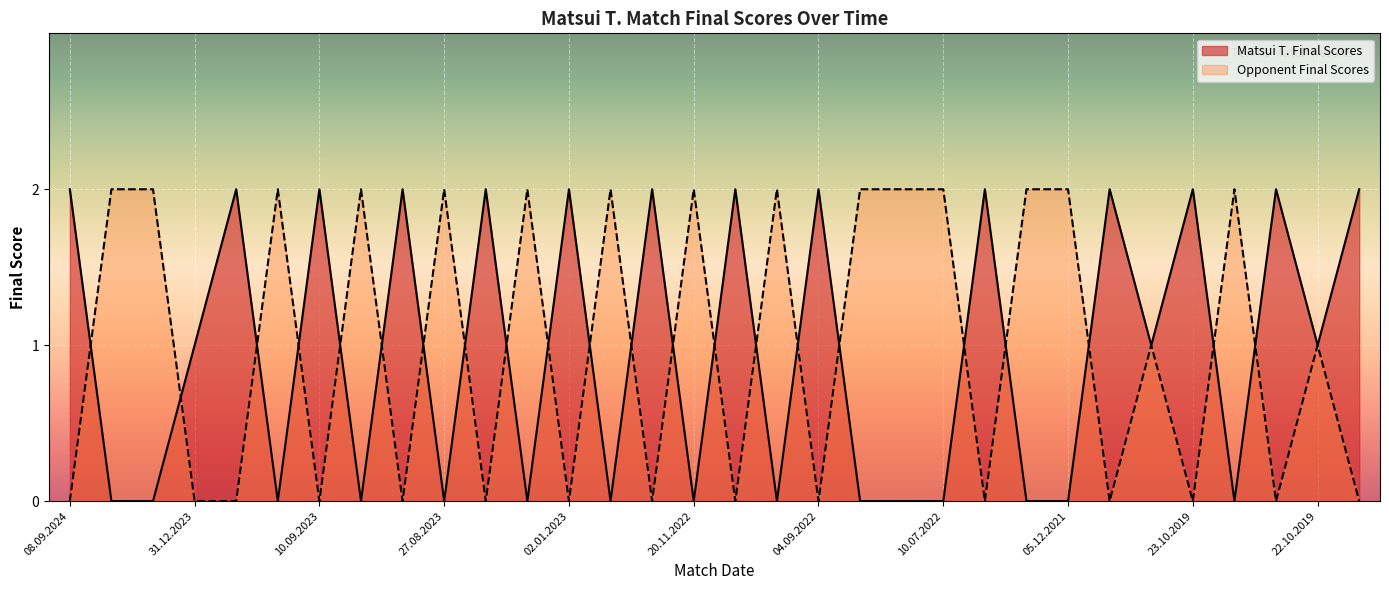

At which category does the chart reach its peak across all series?

08.09.2024